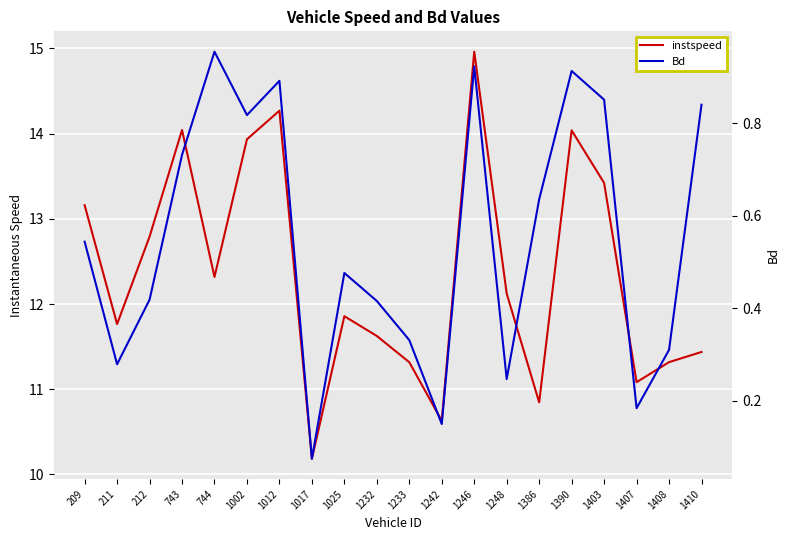

What is the smallest value displayed?

0.1